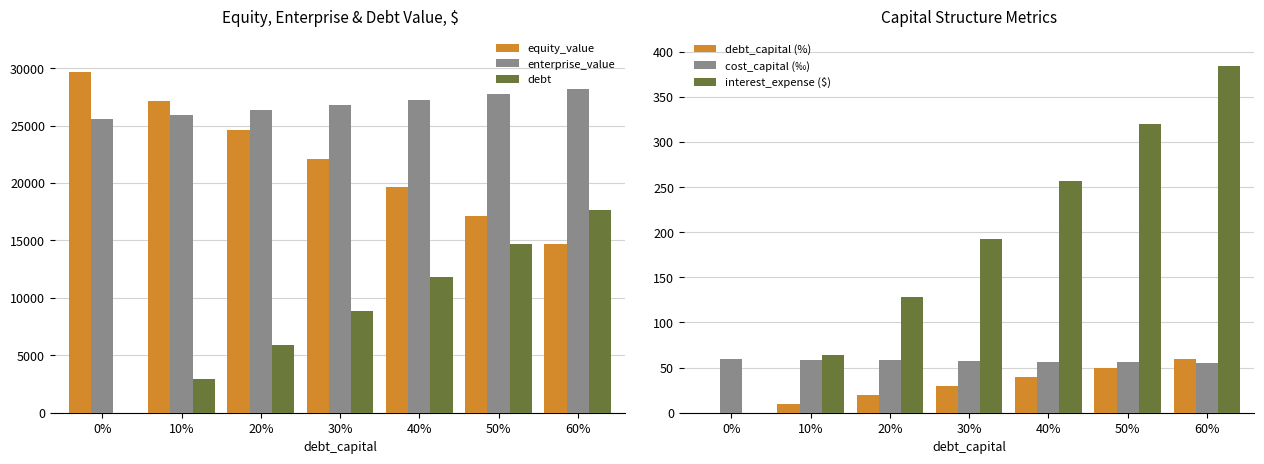

Read the enterprise_value value at 10%.

25942.3